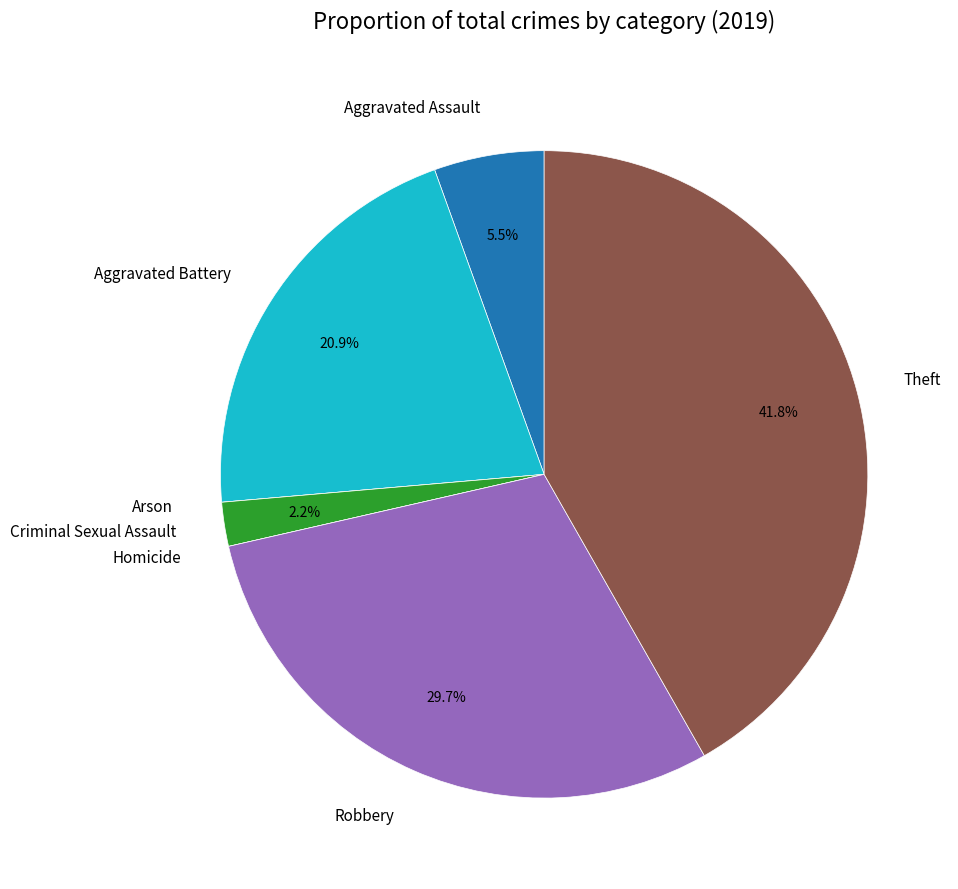

What portion of the pie excludes Theft?

58.2%